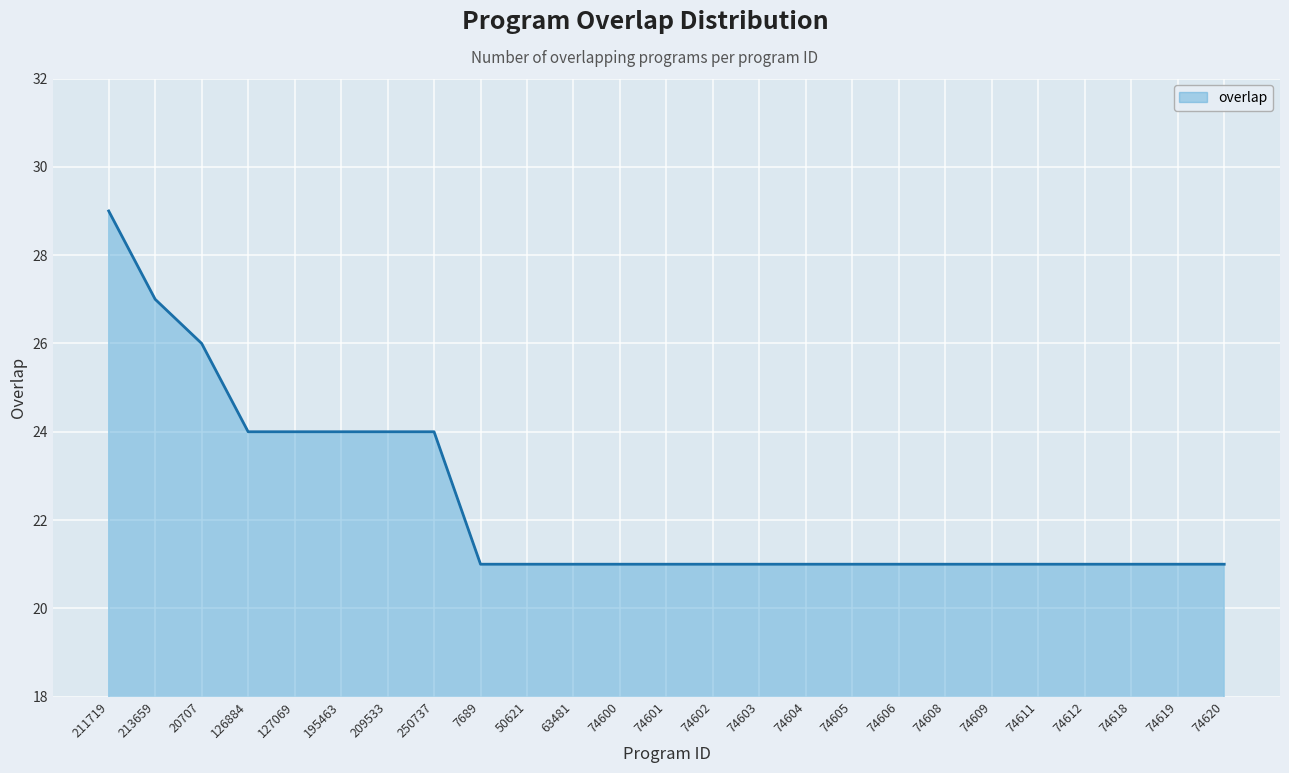

What position from the left is 195463?

6